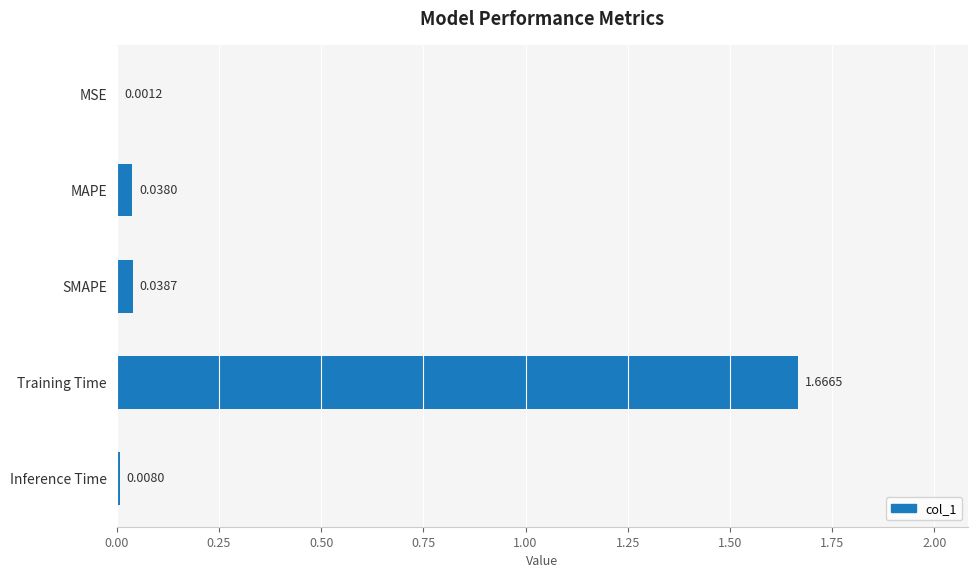

What is the change in value from Inference Time to Training Time?

+1.7